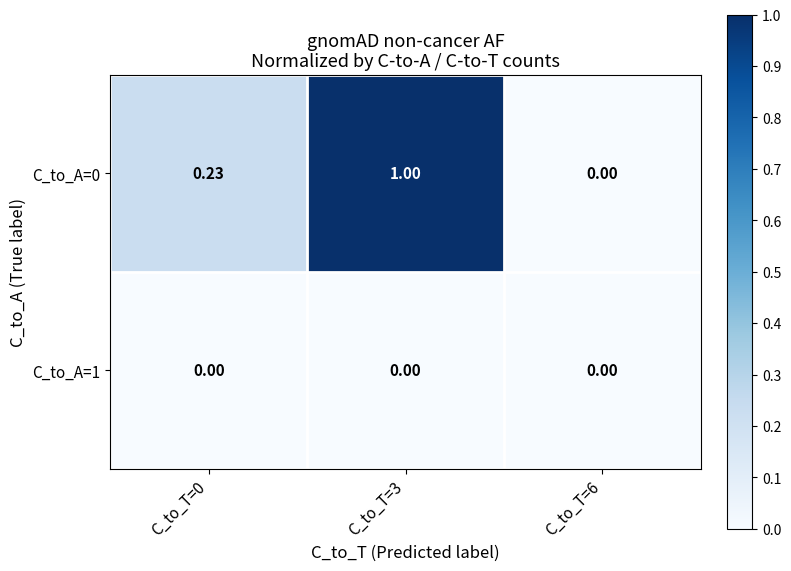

Is the value of C_to_A=0 at C_to_T=0 greater than the value of C_to_A=1 at C_to_T=6?

Yes